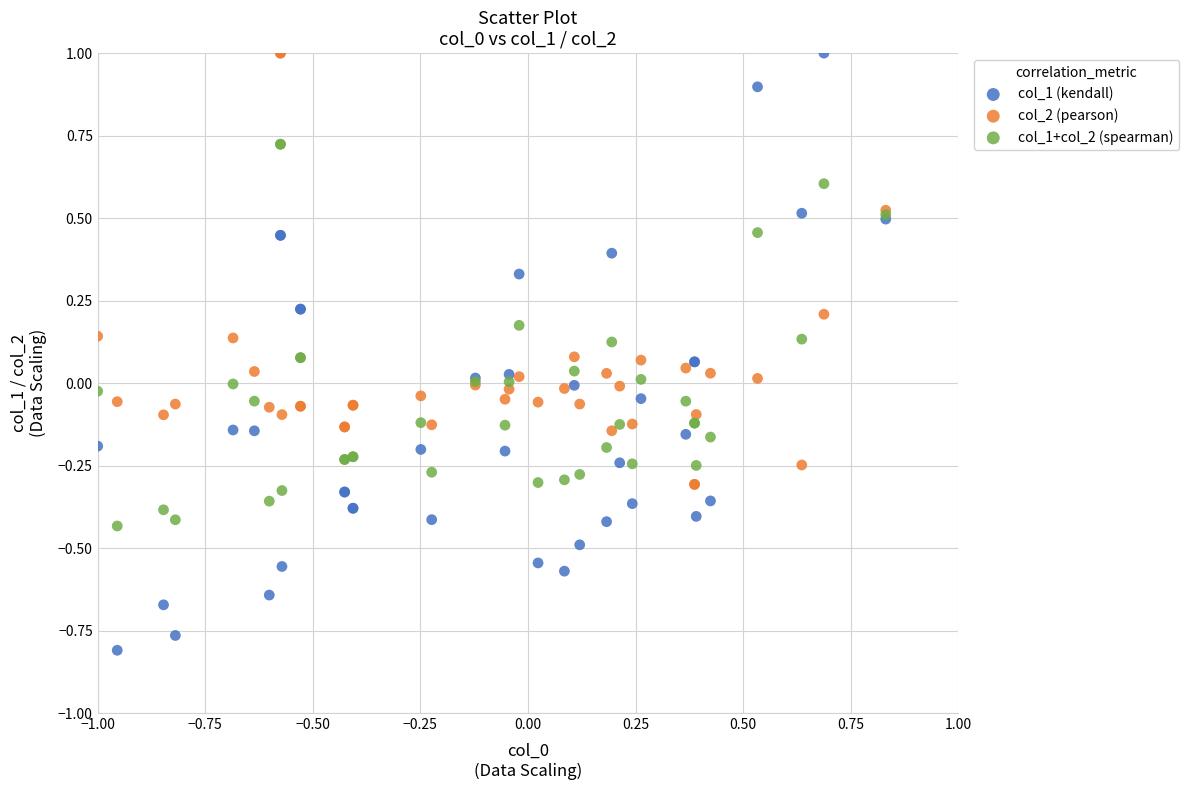

Which series has the largest Y range (max minus min)?

col_1 (kendall)